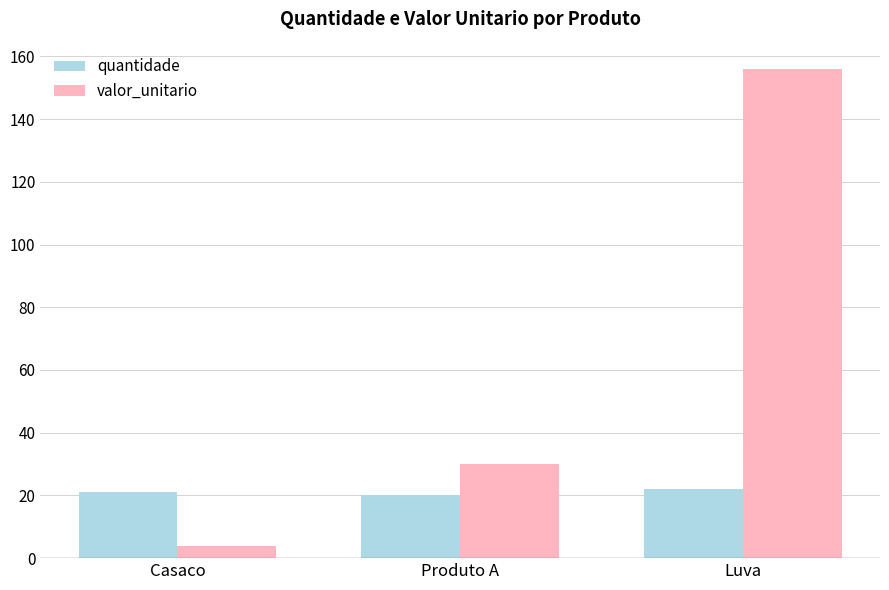

At which category is the sum across all series the highest?

Luva